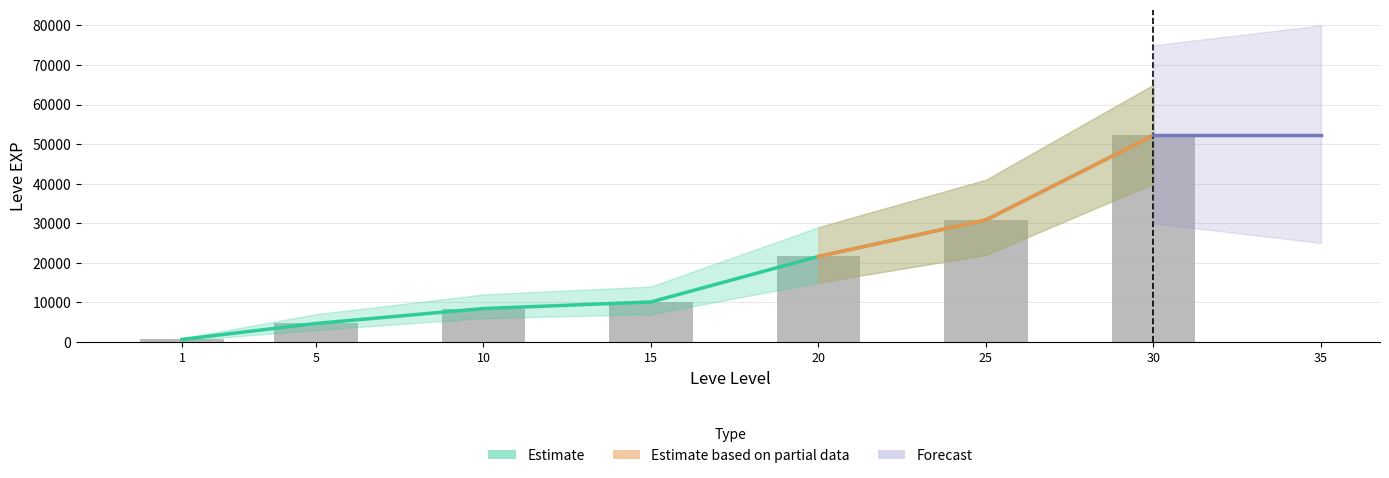

How many data points in Leve EXP are above 10100?

3